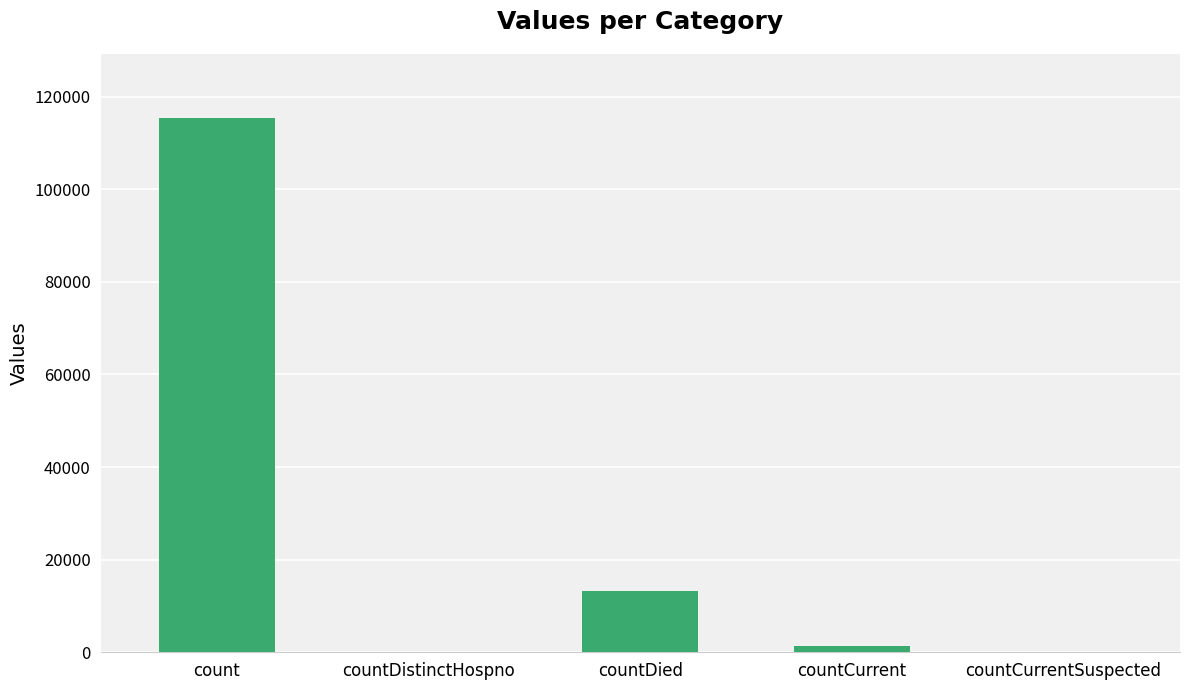

What is the greatest value displayed?

115379